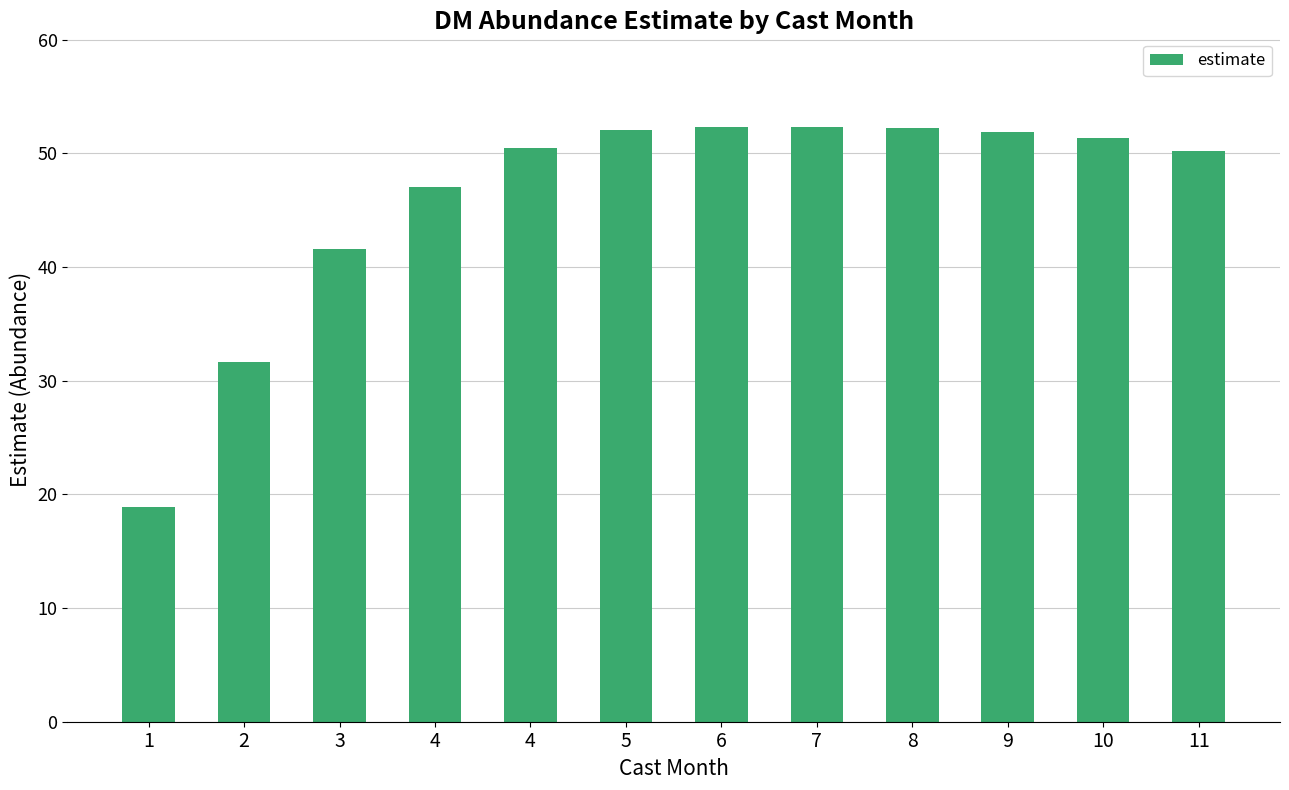

How many data points does each series have?

12